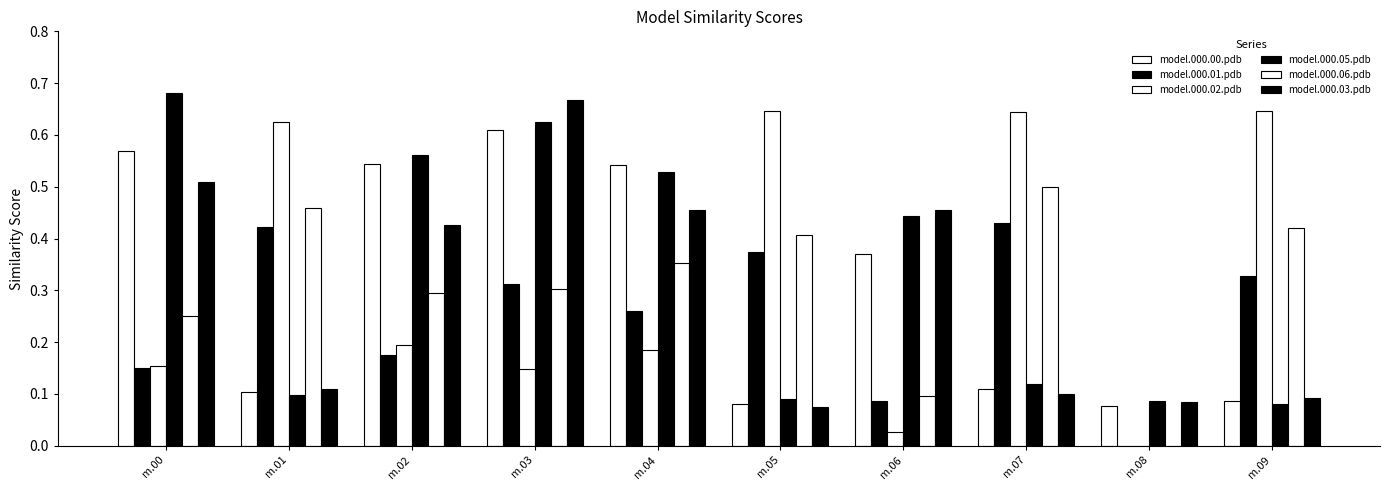

How many values in model.000.06.pdb are above zero?

9